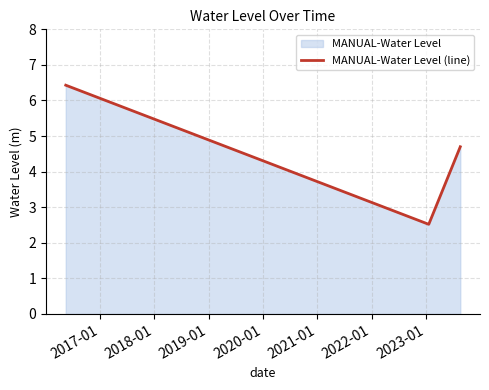

What is the difference between the maximum and minimum values?

3.9